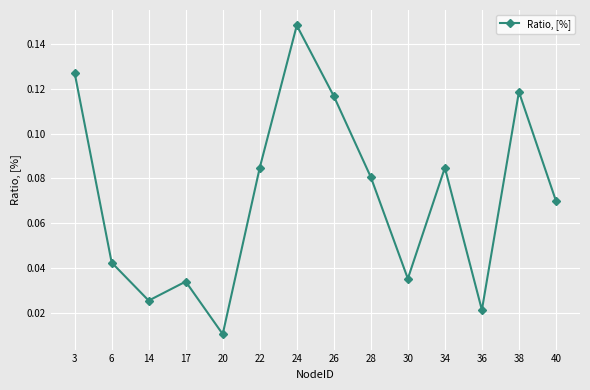

Is this an area chart (filled region under the line)?

No